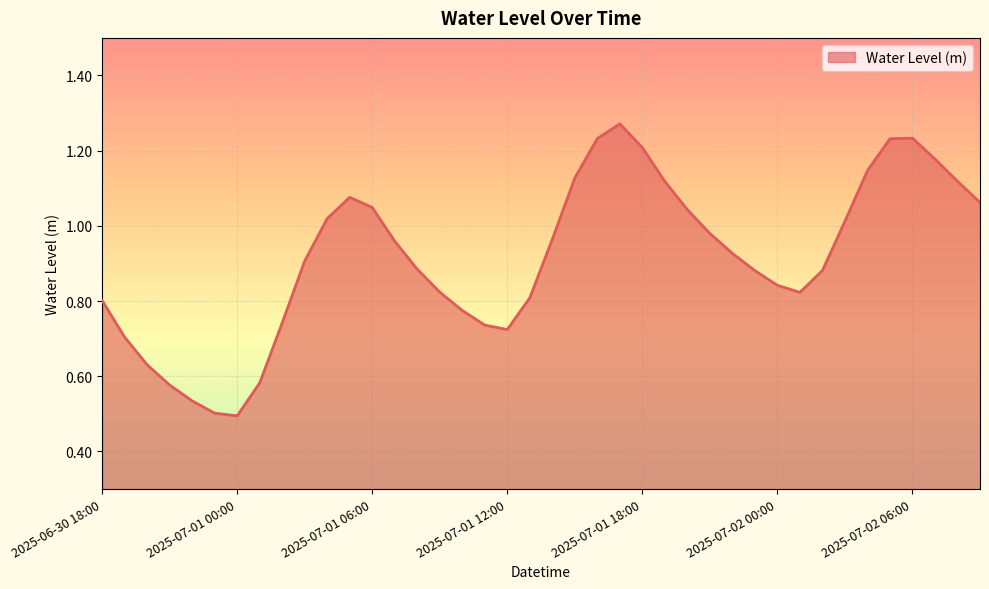

List the labels in order of value, largest first.

2025-07-01 17:00, 2025-07-02 06:00, 2025-07-01 16:00, 2025-07-02 05:00, 2025-07-01 18:00, 2025-07-02 07:00, 2025-07-02 04:00, 2025-07-01 15:00, 2025-07-02 08:00, 2025-07-01 19:00, 2025-07-01 05:00, 2025-07-02 09:00, 2025-07-01 06:00, 2025-07-01 20:00, 2025-07-01 04:00, 2025-07-02 03:00, 2025-07-01 21:00, 2025-07-01 14:00, 2025-07-01 07:00, 2025-07-01 22:00, 2025-07-01 03:00, 2025-07-01 08:00, 2025-07-02 02:00, 2025-07-01 23:00, 2025-07-02 00:00, 2025-07-01 09:00, 2025-07-02 01:00, 2025-07-01 13:00, 2025-06-30 18:00, 2025-07-01 10:00, 2025-07-01 02:00, 2025-07-01 11:00, 2025-07-01 12:00, 2025-06-30 19:00, 2025-06-30 20:00, 2025-07-01 01:00, 2025-06-30 21:00, 2025-06-30 22:00, 2025-06-30 23:00, 2025-07-01 00:00